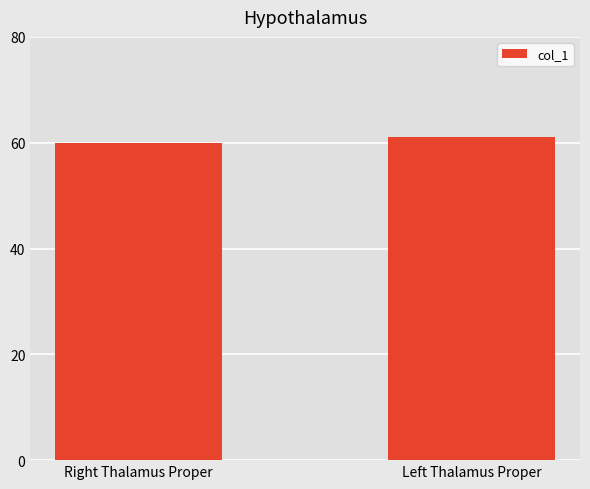

List the labels in order of value, largest first.

Left Thalamus Proper, Right Thalamus Proper